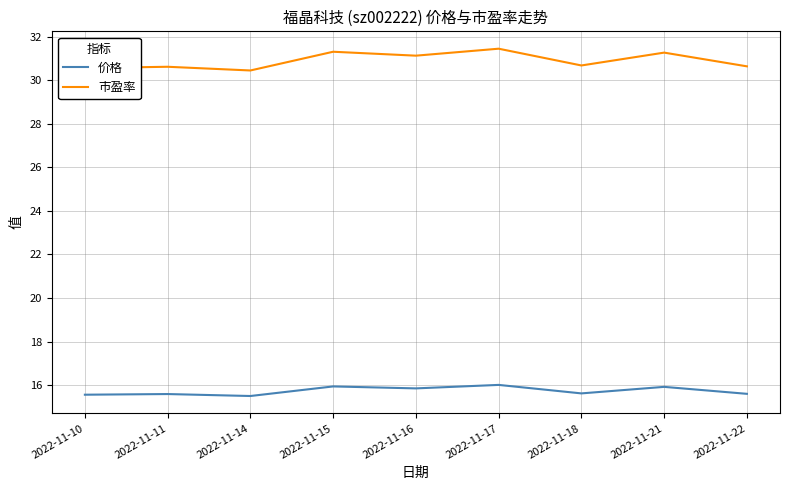

What is the difference between the maximum and minimum values in the 市盈率 series?

1.0